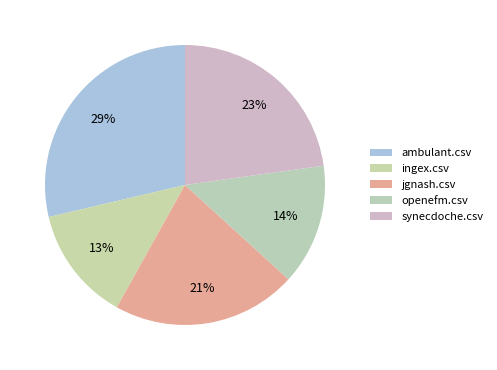

Rank the categories by value from highest to lowest.

ambulant.csv, synecdoche.csv, jgnash.csv, openefm.csv, ingex.csv